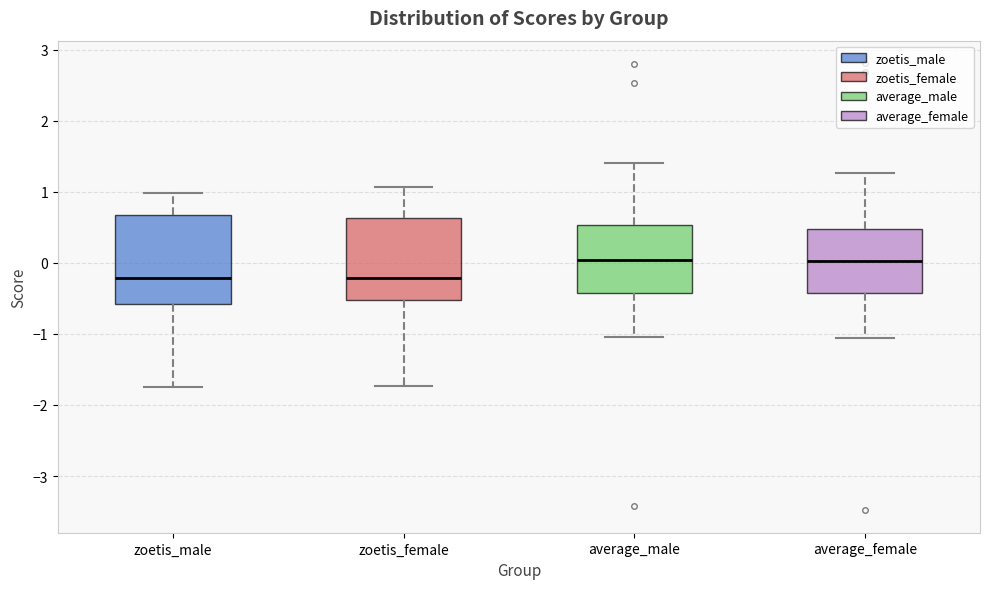

Reading left to right, transcribe this box plot: for each box, give where its median line is, the range the box spans, and where its two whiskers end, as read against the y-axis. The values are not printed on the chart, so give them approximately, as read against the axis.

zoetis_male: median -0.2, box -0.6 to 0.7, whiskers -1.7 to 1.0
zoetis_female: median -0.2, box -0.5 to 0.6, whiskers -1.7 to 1.1
average_male: median 0.0, box -0.4 to 0.5, whiskers -1.0 to 1.4
average_female: median 0.0, box -0.4 to 0.5, whiskers -1.1 to 1.3